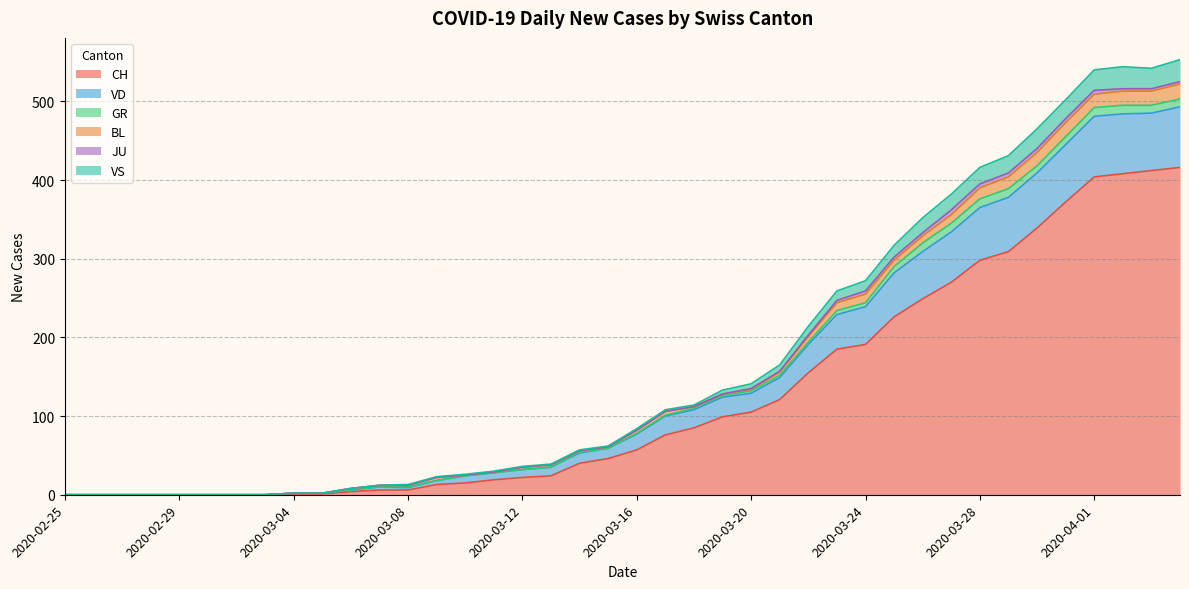

True or false: VD and VS cross at least once.

False